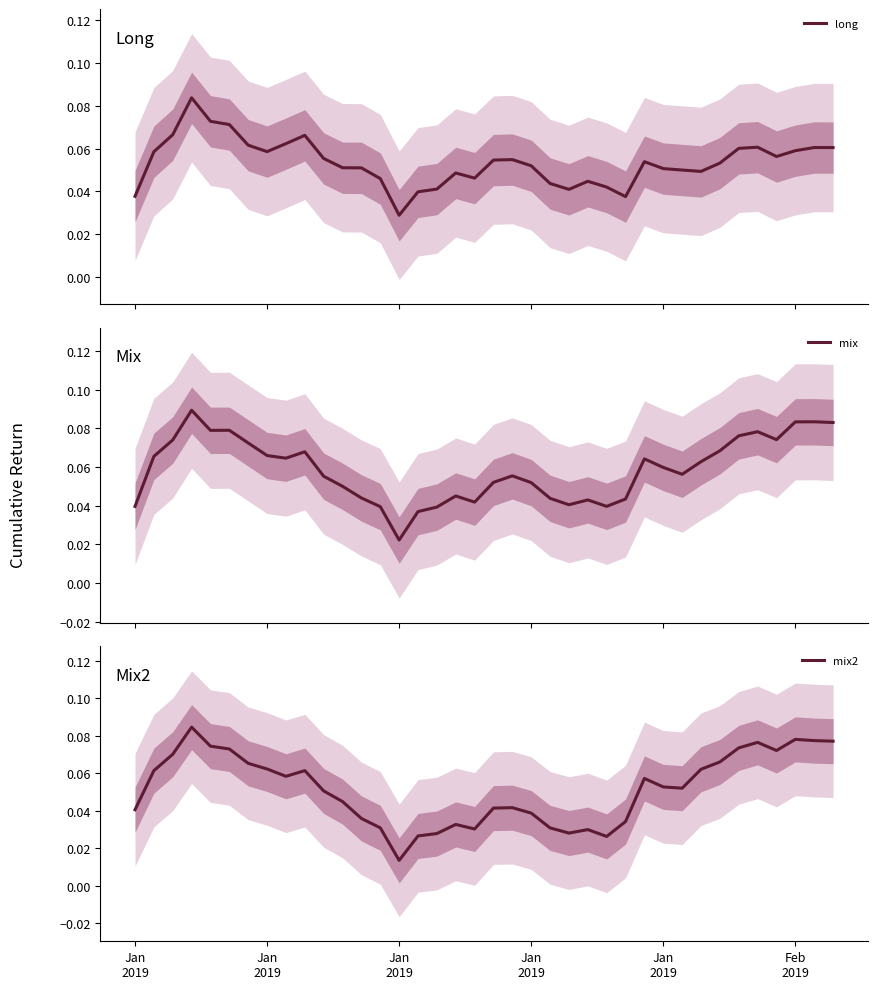

What is the total value across all series at Jan
2019?

0.1